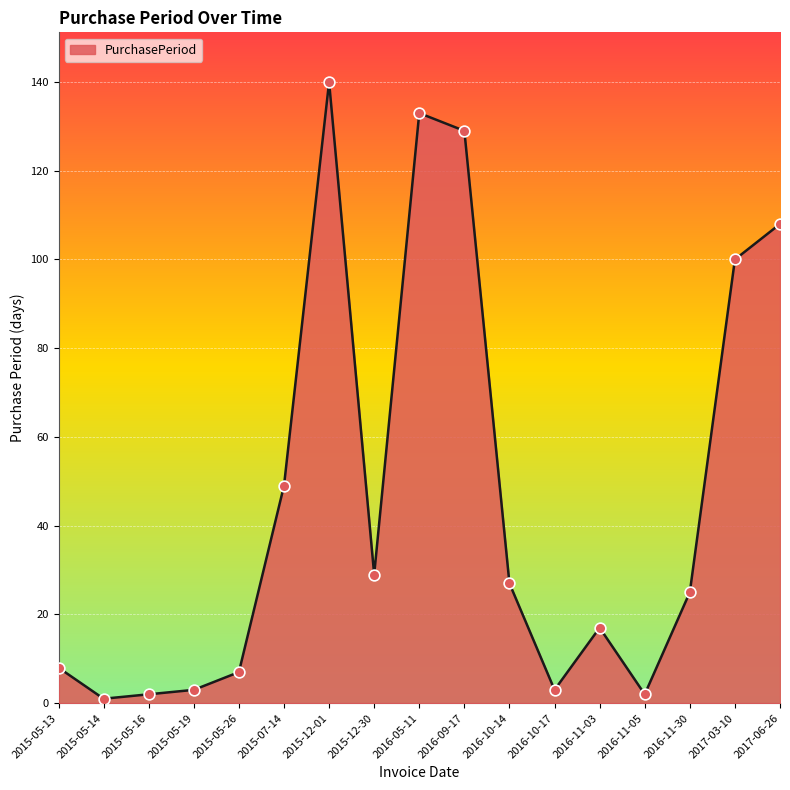

Between 2015-07-14 and 2017-06-26, which is larger?

2017-06-26